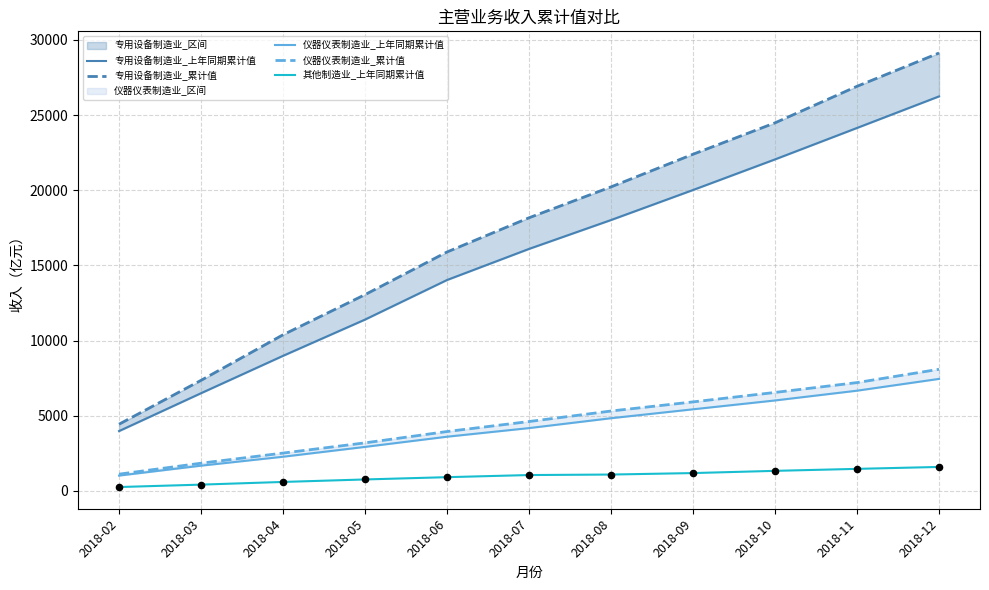

Which series has the widest spread of Y values?

专用设备制造业_累计值